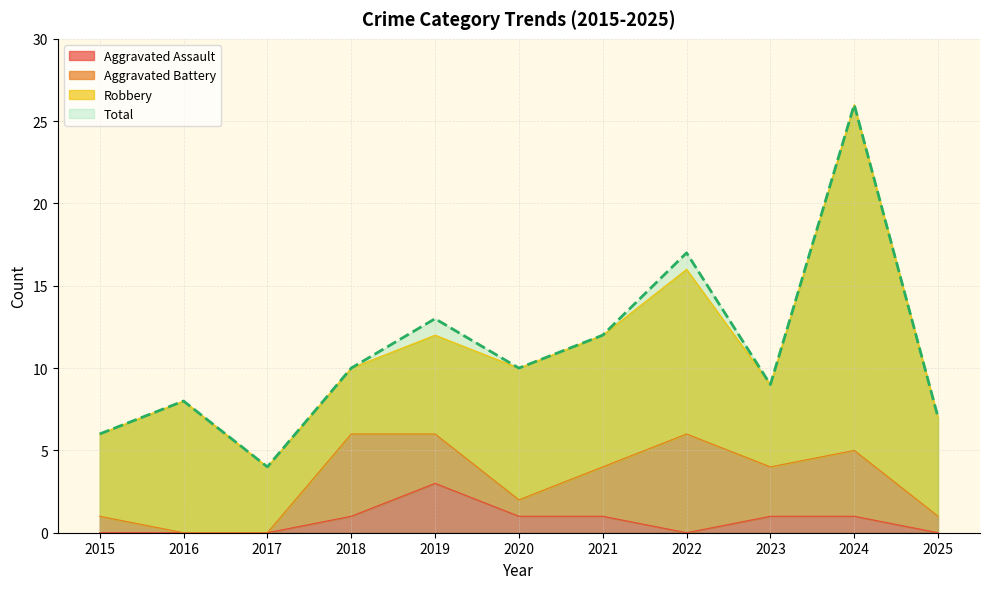

How many categories are shown in the chart?

11